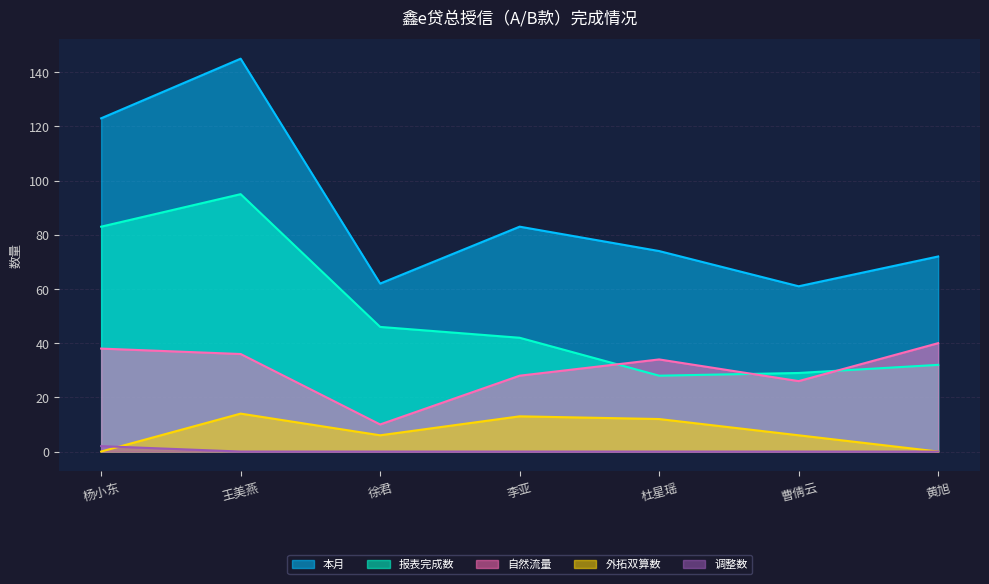

At which category is the sum across all series the highest?

王美燕